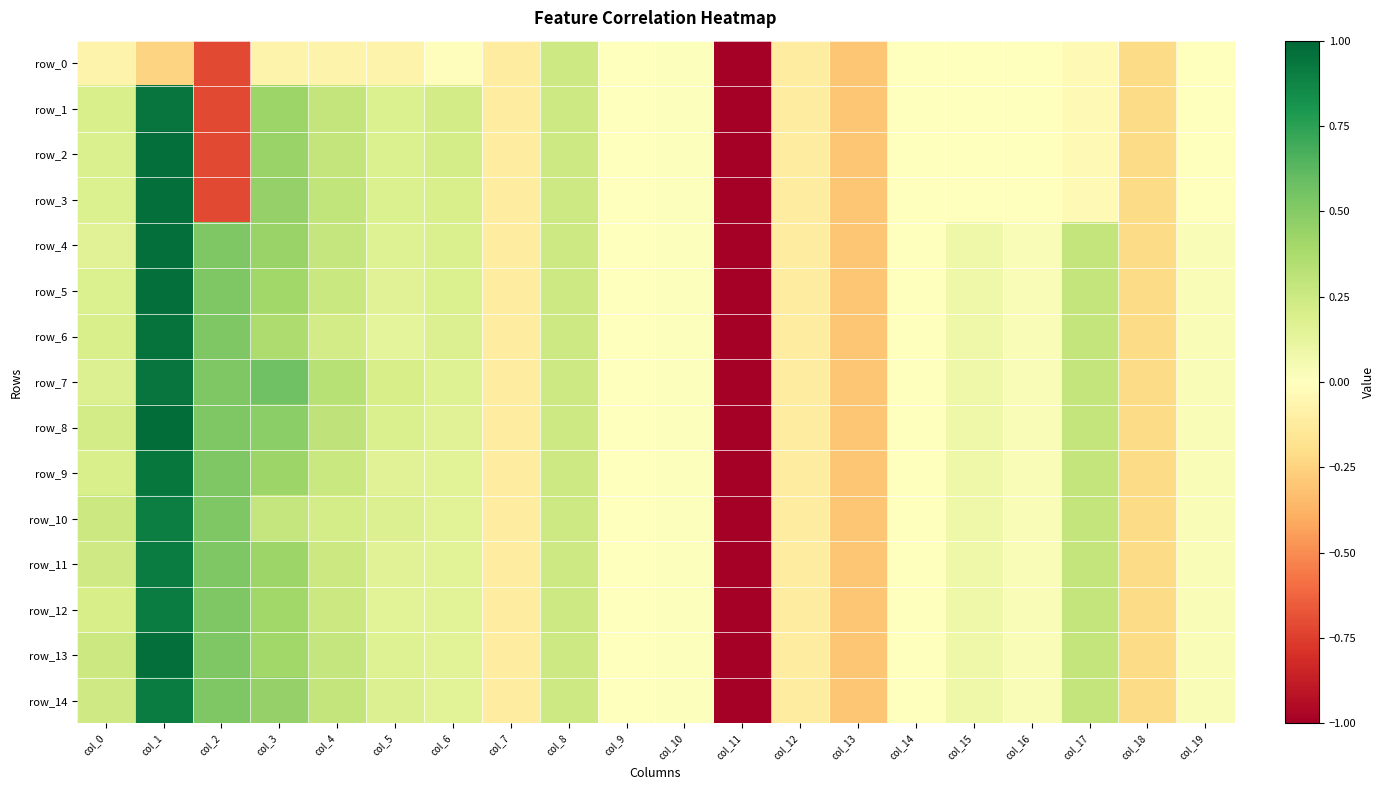

Which series has the largest total across all categories?

row_7